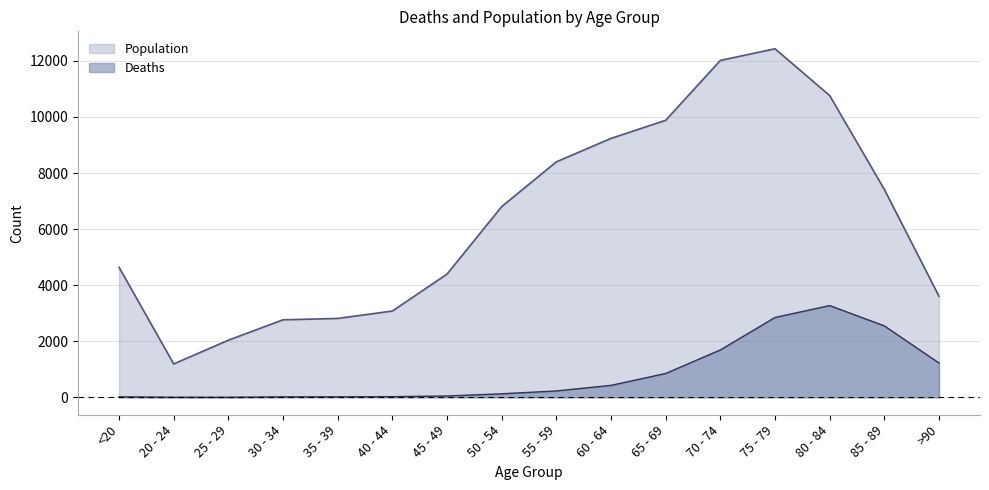

How many lines are shown in the chart?

2